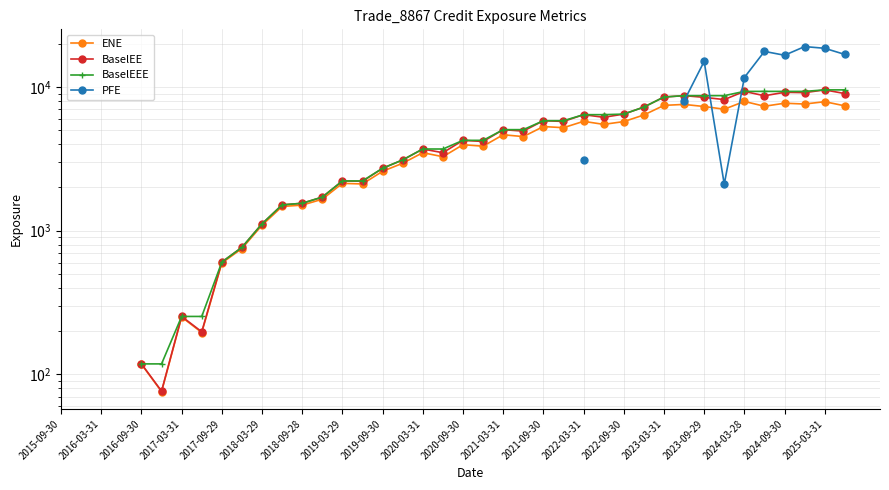

Is it true that ENE equals 7385.1 at 39?

True